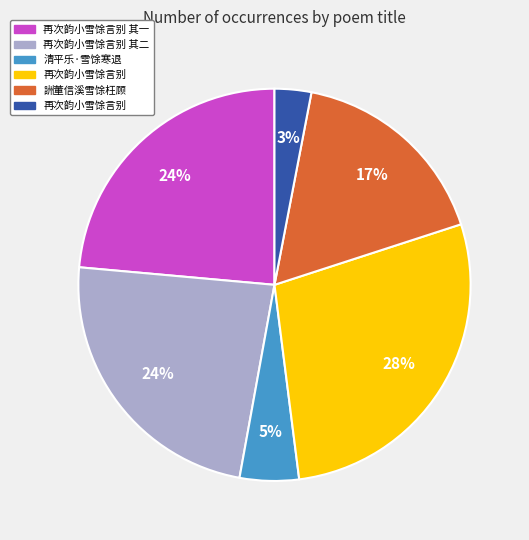

To the nearest percent, what is the average slice percentage?

17%